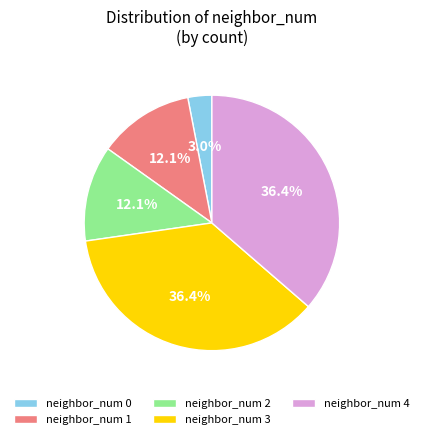

Approximately how many times larger is the value at neighbor_num 2 compared to neighbor_num 3?

0.3